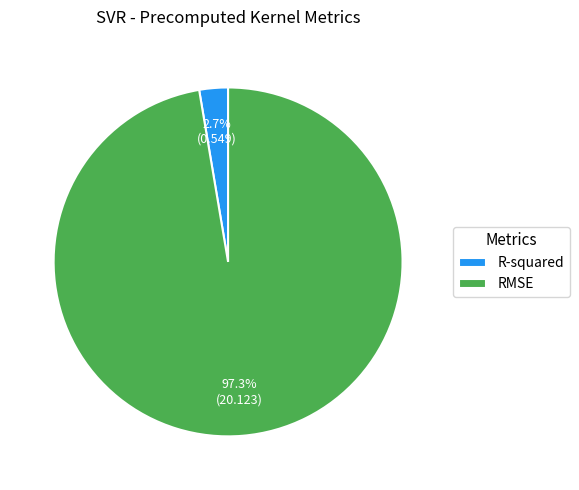

Is there any slice that represents more than half of the pie?

Yes